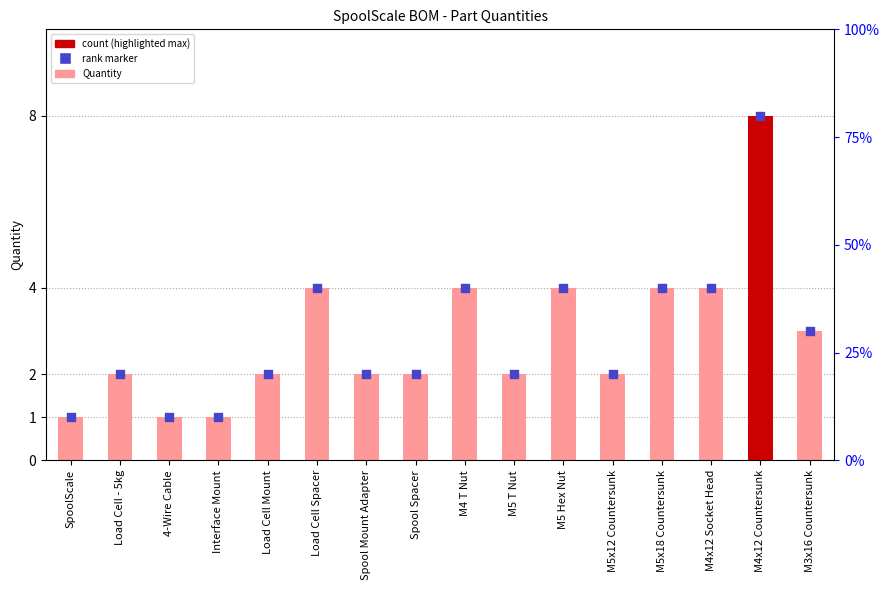

Which series has the largest Y range (max minus min)?

Quantity